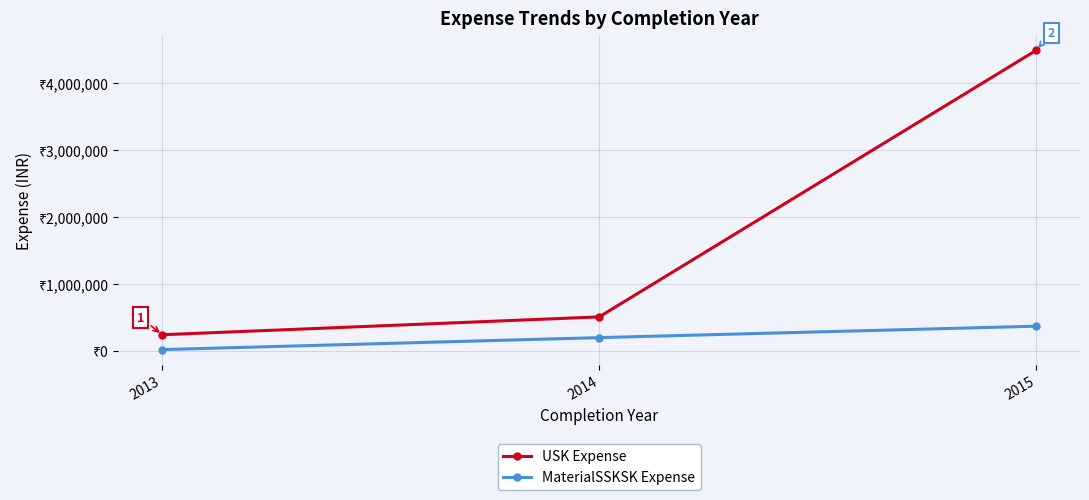

At which category is the sum across all series the highest?

2015